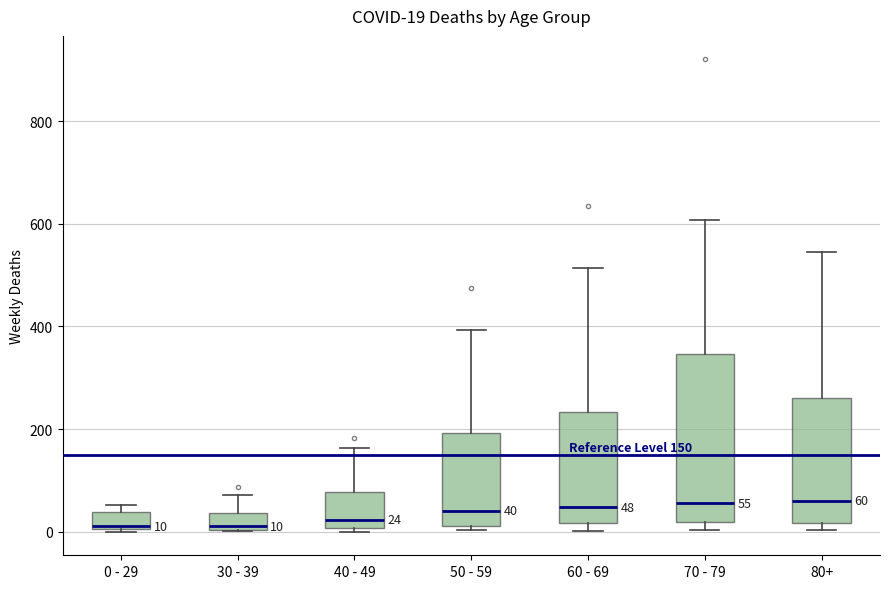

Which box is the tallest, from its lower edge to its upper edge?

70 - 79